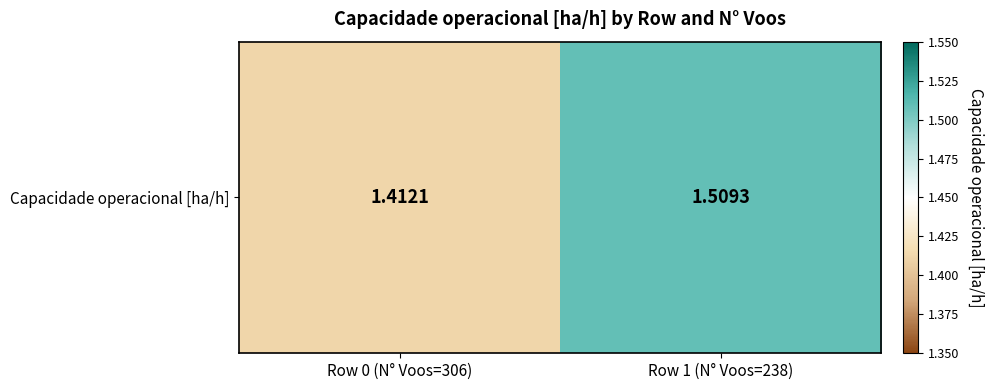

Which category has the lowest value across all series?

Row 0 (N° Voos=306)